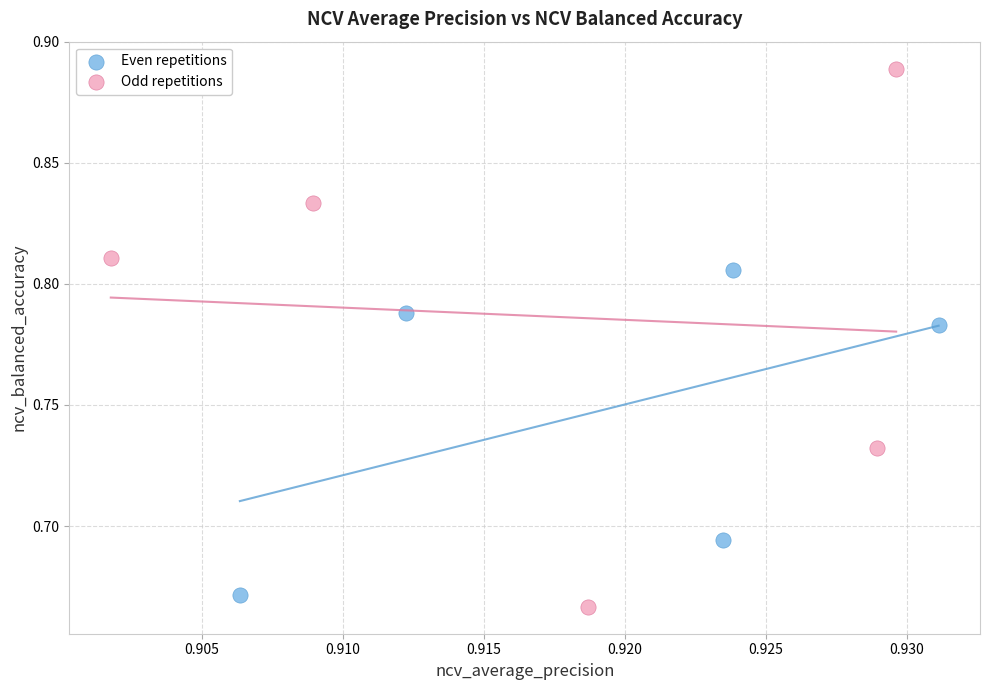

Which series reaches the maximum Y coordinate?

Odd repetitions